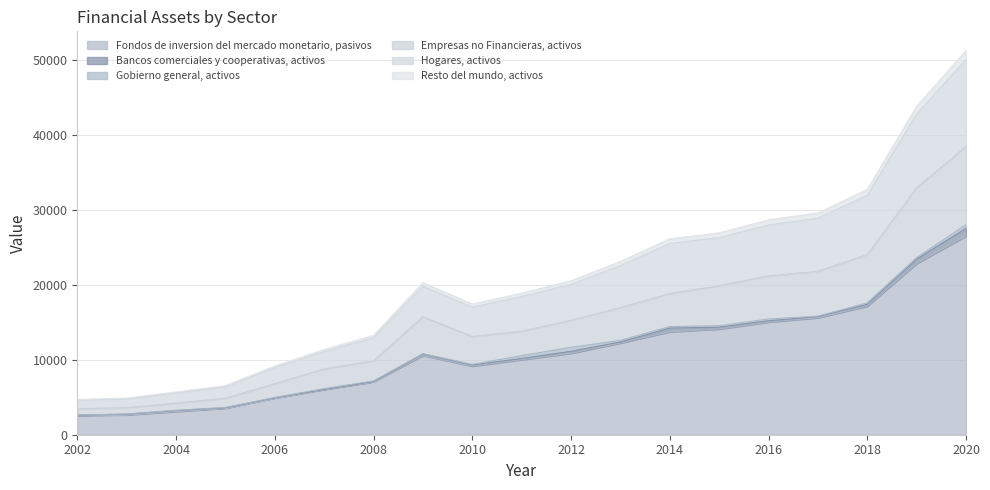

At which category is the sum across all series the highest?

2020